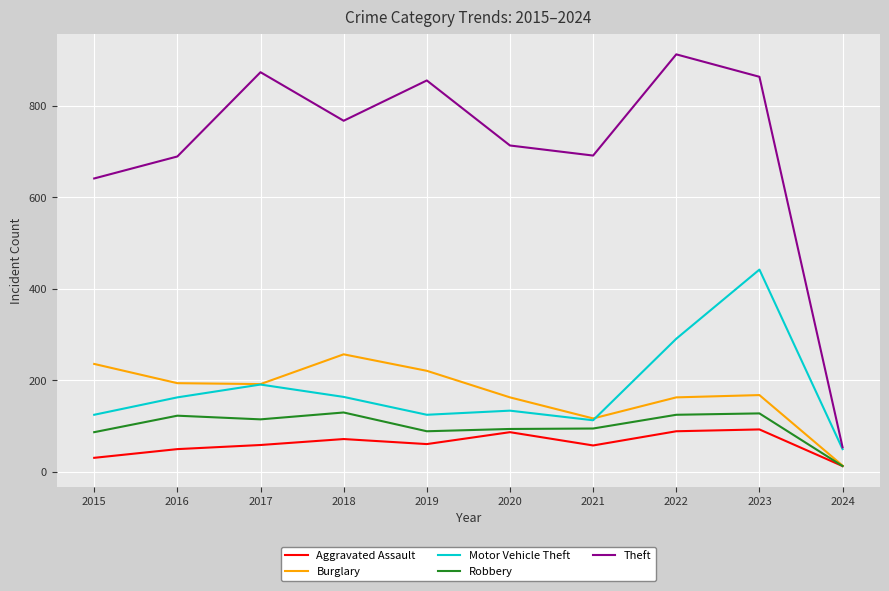

What is the total value across all series at 2019?

1351